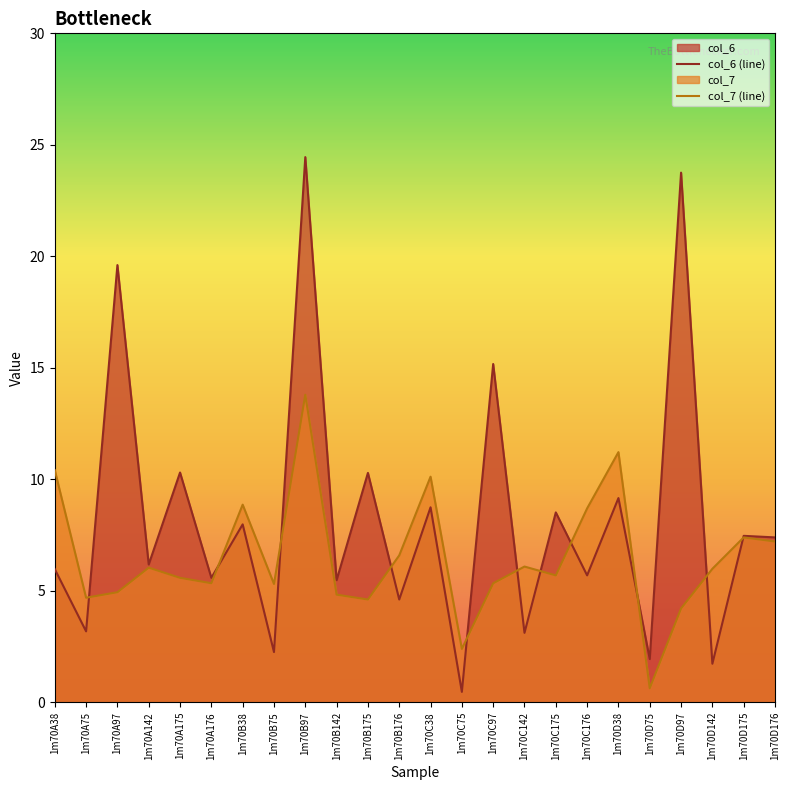

What position from the right is 1m70B97?

16